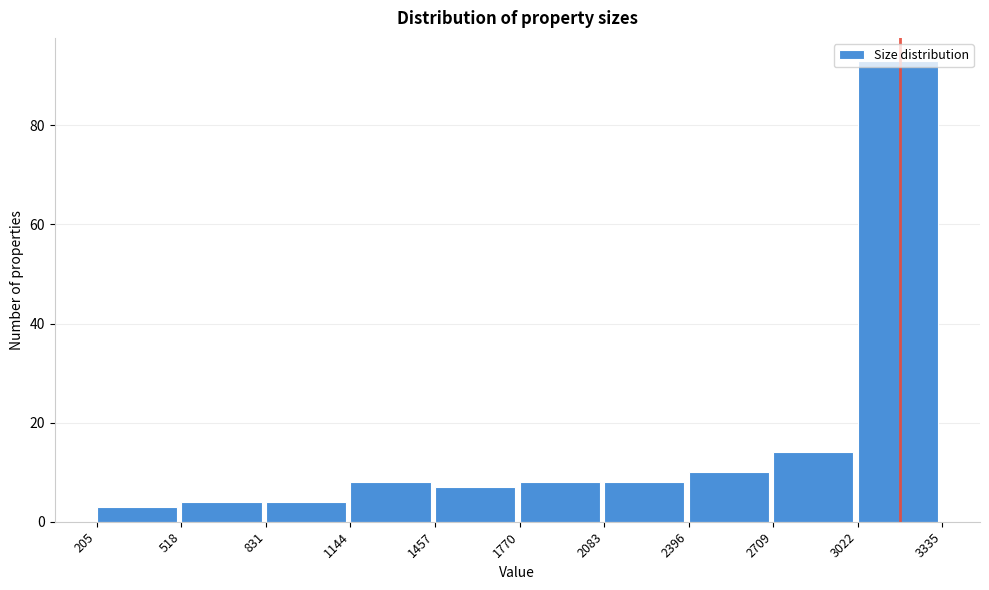

Which range on the x-axis has the tallest bar?

3022 to 3335